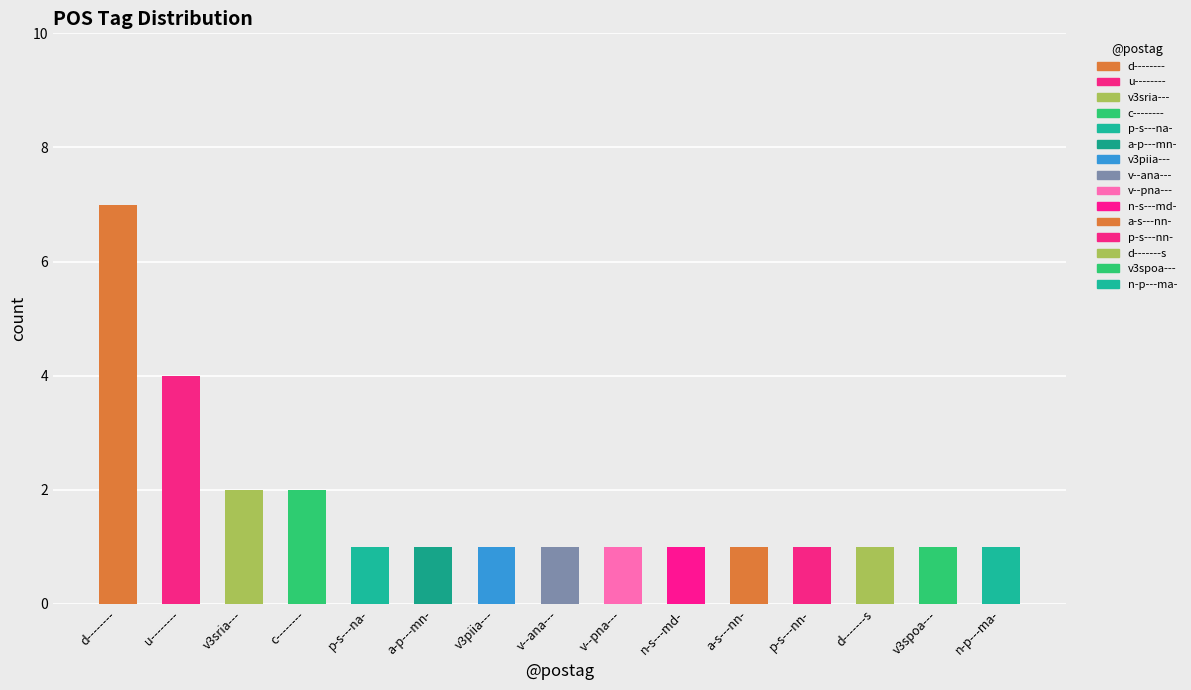

Which has a higher value, c-------- or p-s---na-?

c--------